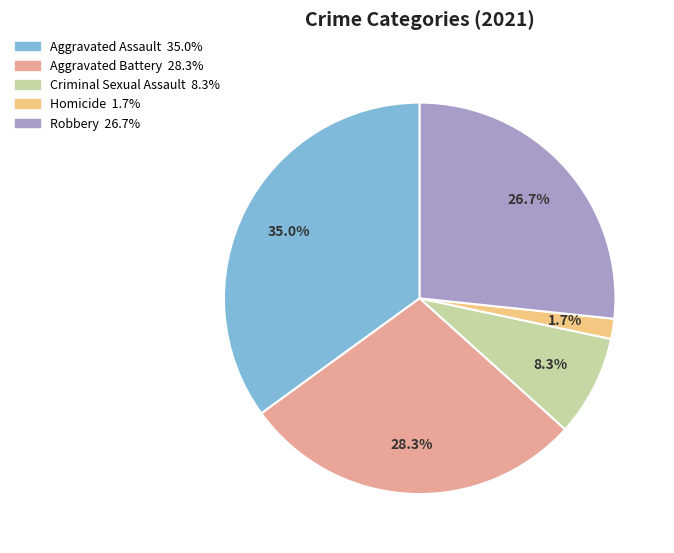

What percentage do Aggravated Assault and Robbery together represent?

61.7%